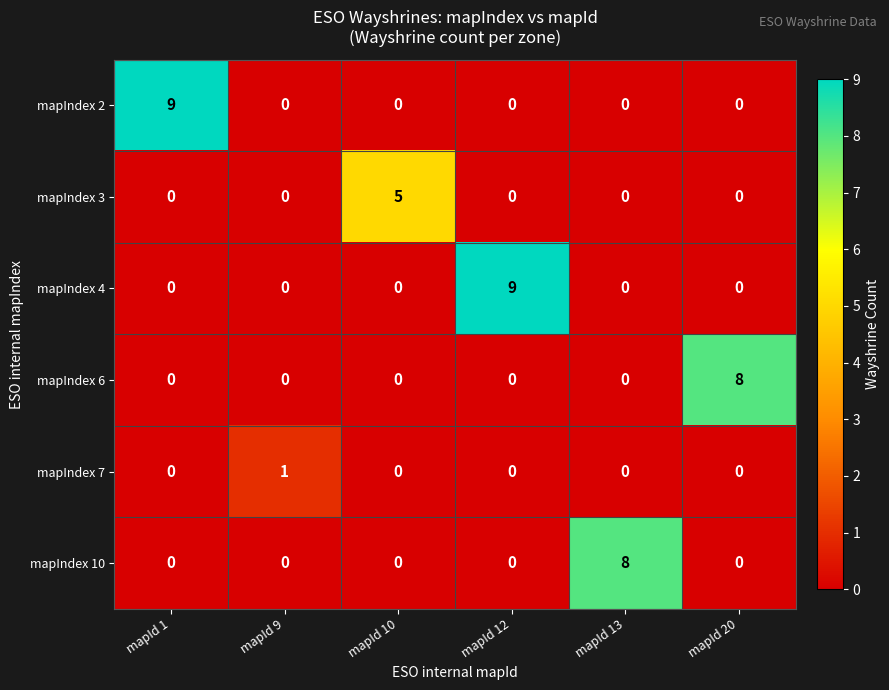

The mapIndex 3 series shows 2 at mapId 20. True or false?

False